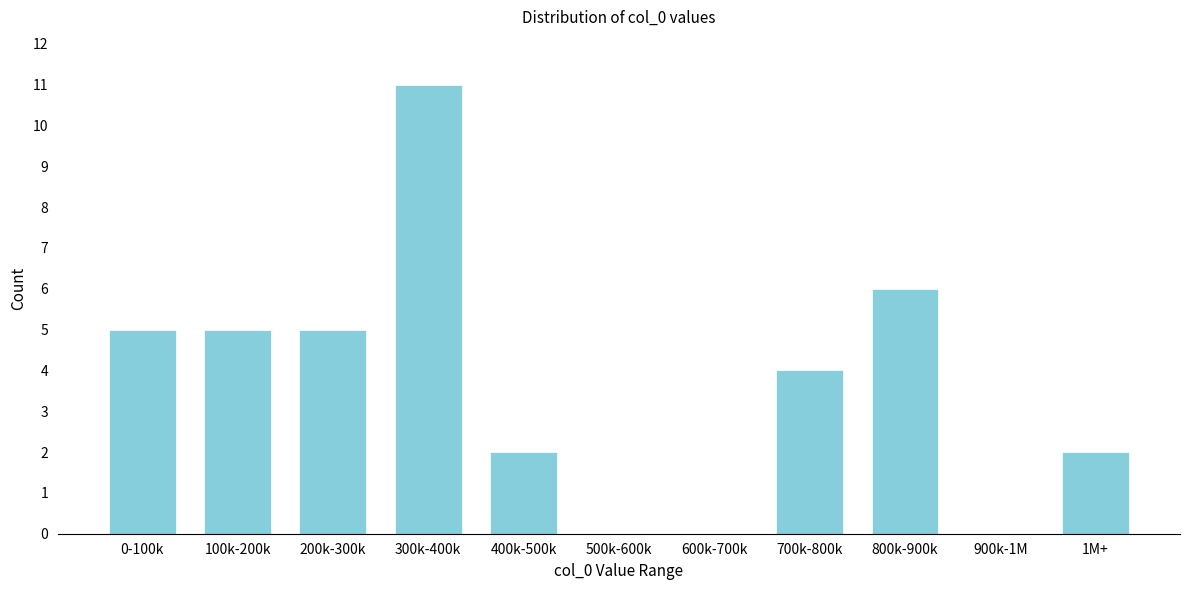

Reading left to right, what are all the values shown in this chart?

0-100k=5	100k-200k=5	200k-300k=5	300k-400k=11	400k-500k=2	500k-600k=0	600k-700k=0	700k-800k=4	800k-900k=6	900k-1M=0	1M+=2